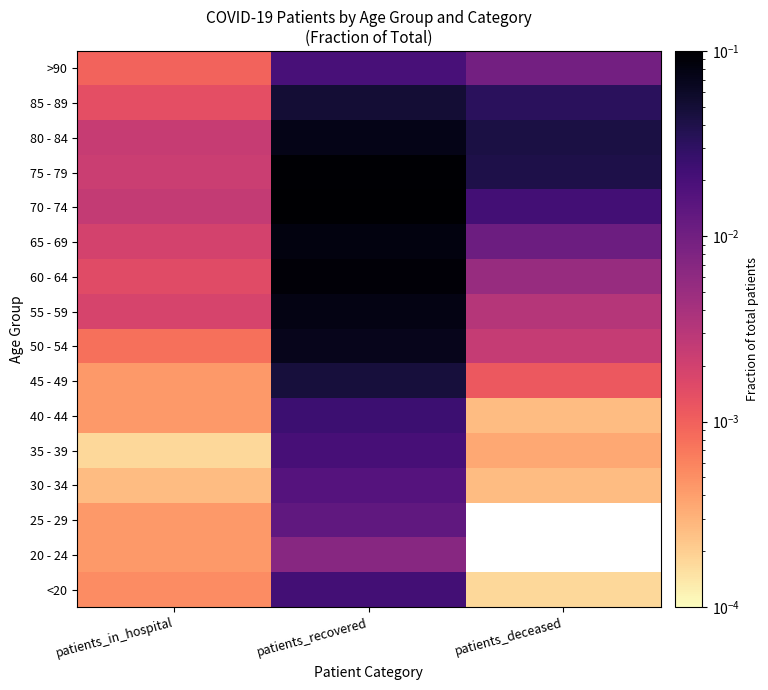

The value of 30 - 34 at patients_deceased is 0.0. True or false?

False